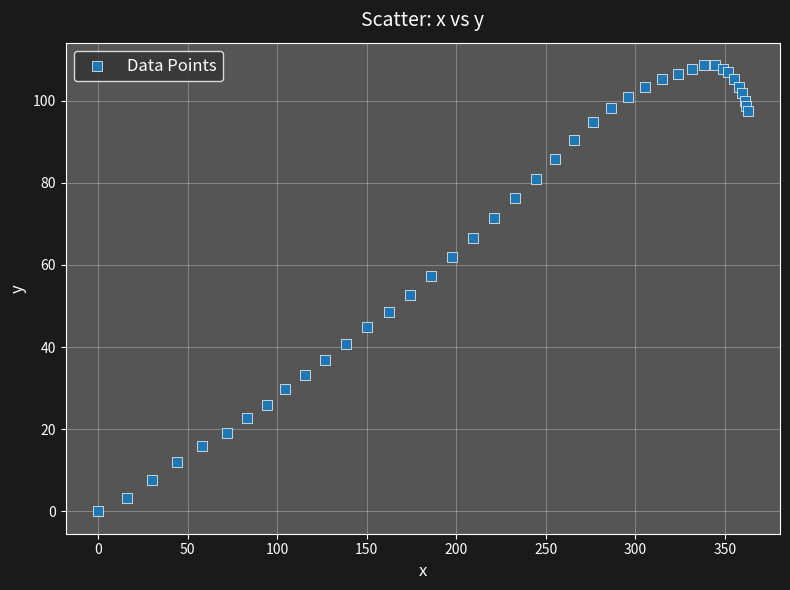

What Y value in the scatter plot is closest to 54?

52.7